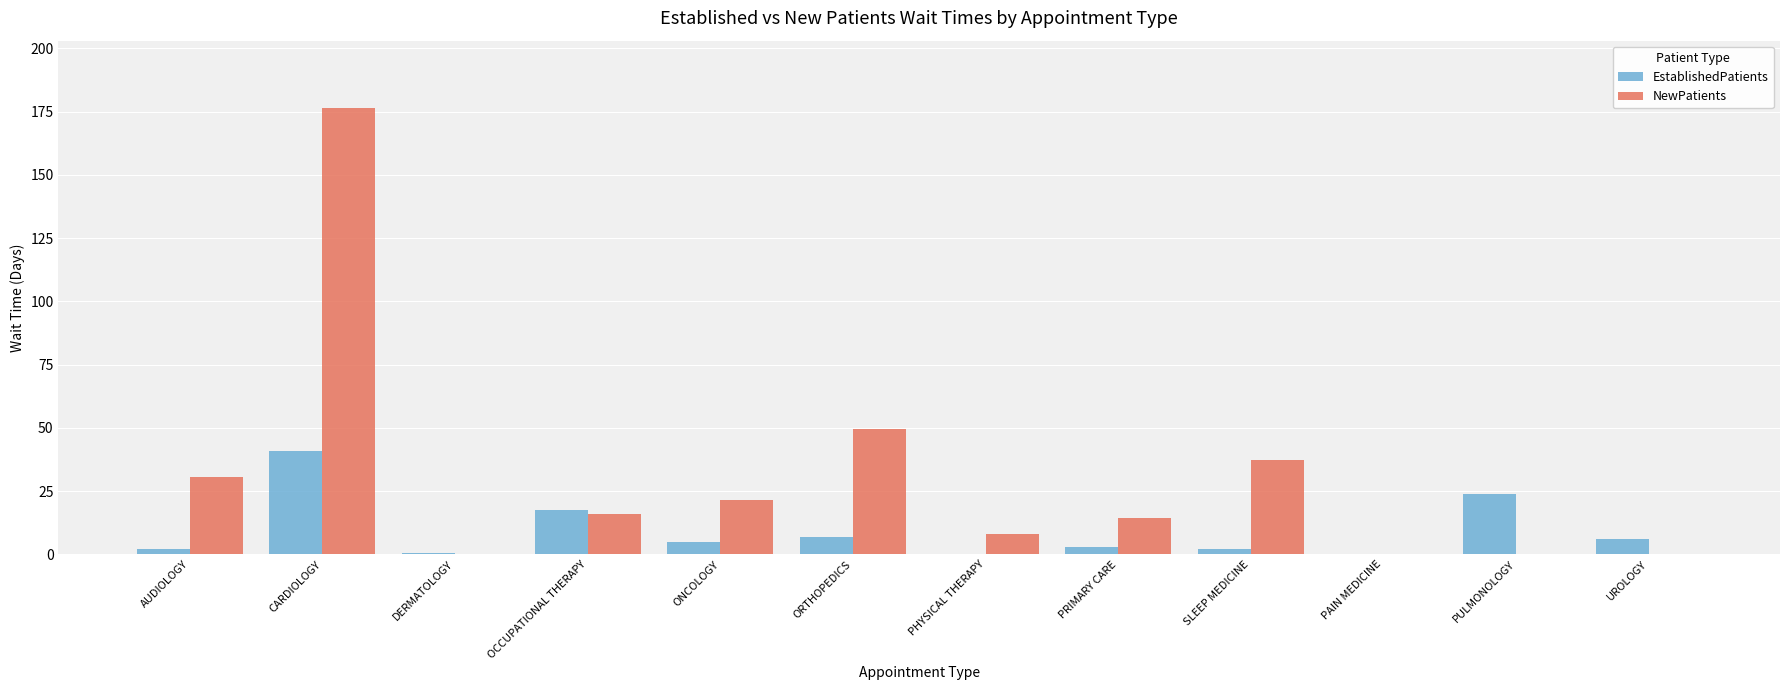

The NewPatients series shows 95.0 at DERMATOLOGY. True or false?

False